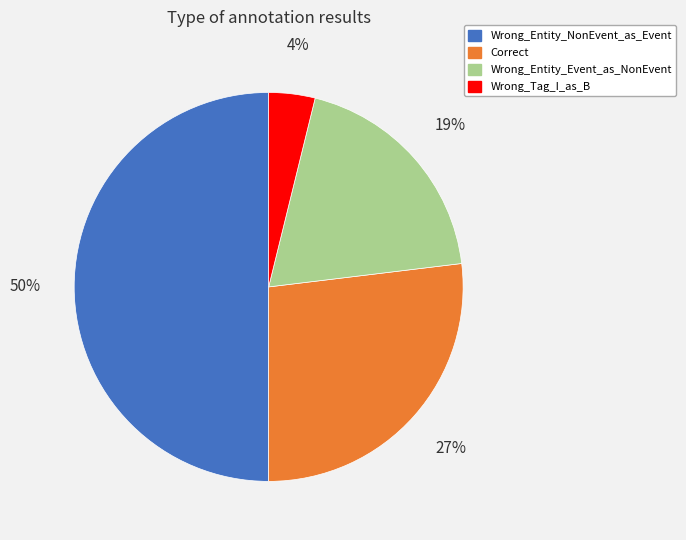

To the nearest percent, what percentage of the pie is Wrong_Tag_I_as_B?

4%